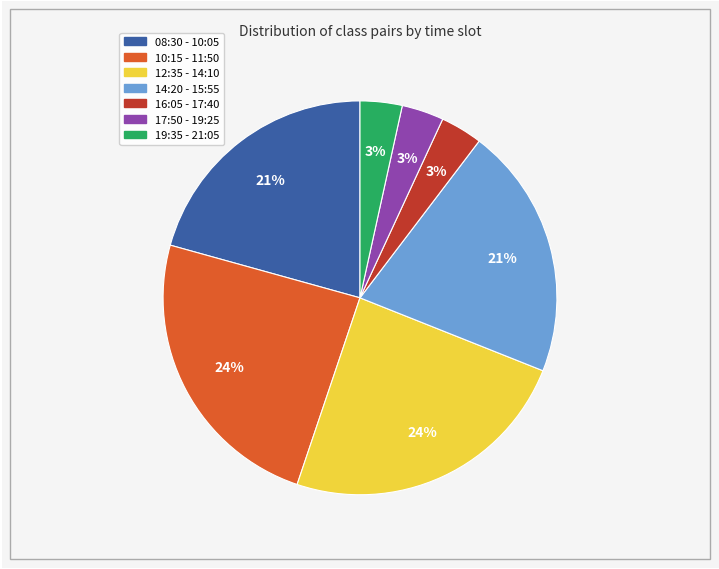

Is there a majority slice in this chart?

No